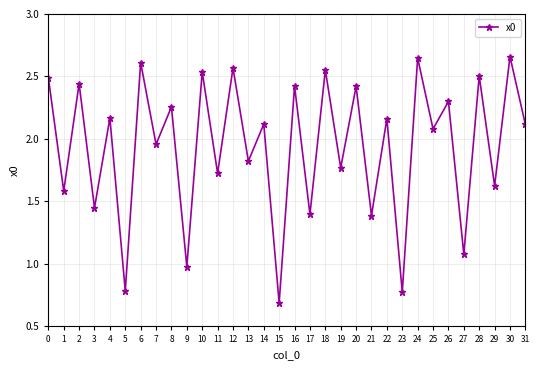

How many data points are less than 2?

14